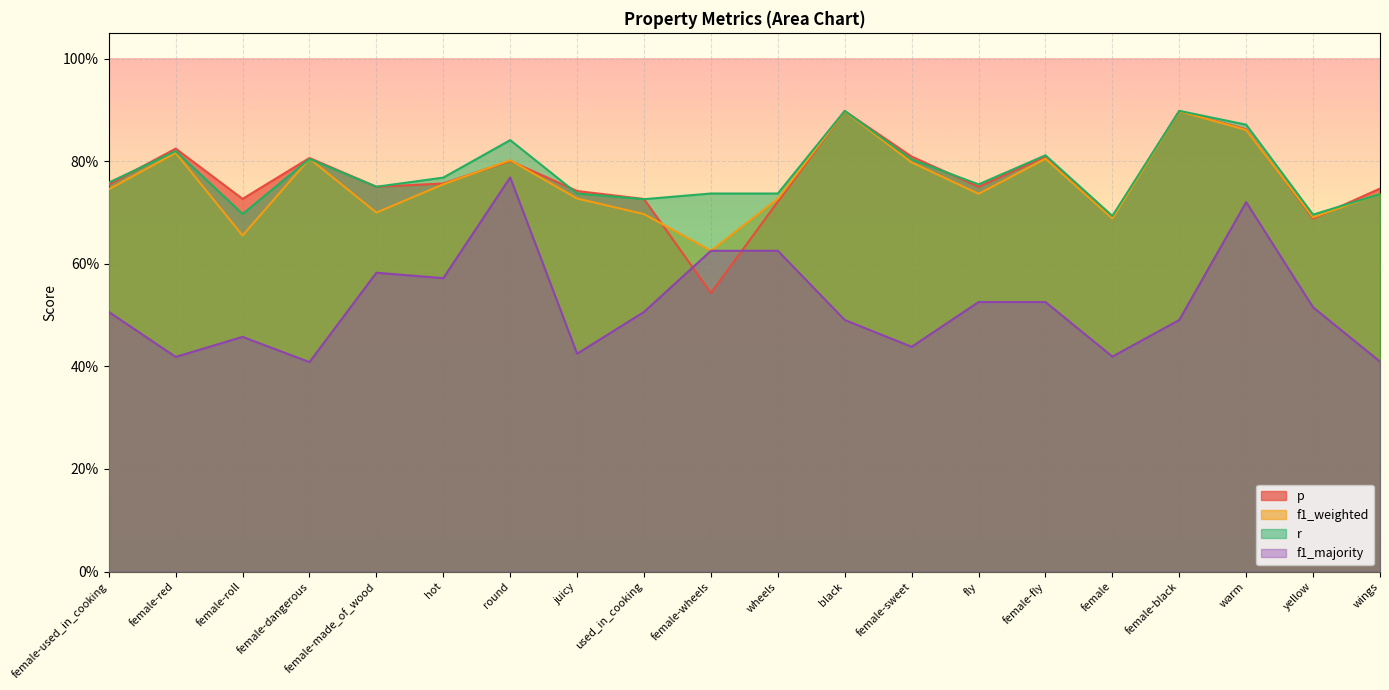

Which series has the widest spread of values?

f1_majority